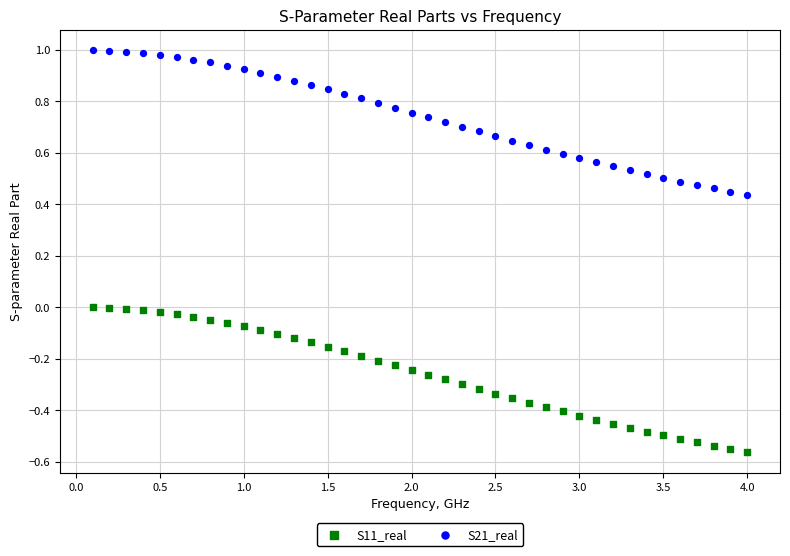

Which series contains the lowest Y value?

S11_real